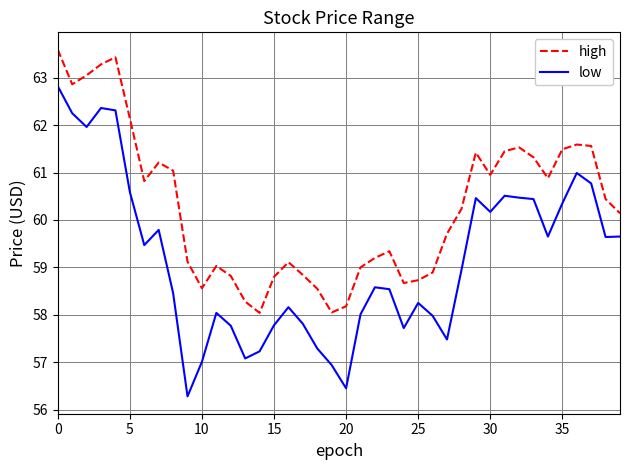

Which series has the widest spread of values?

low